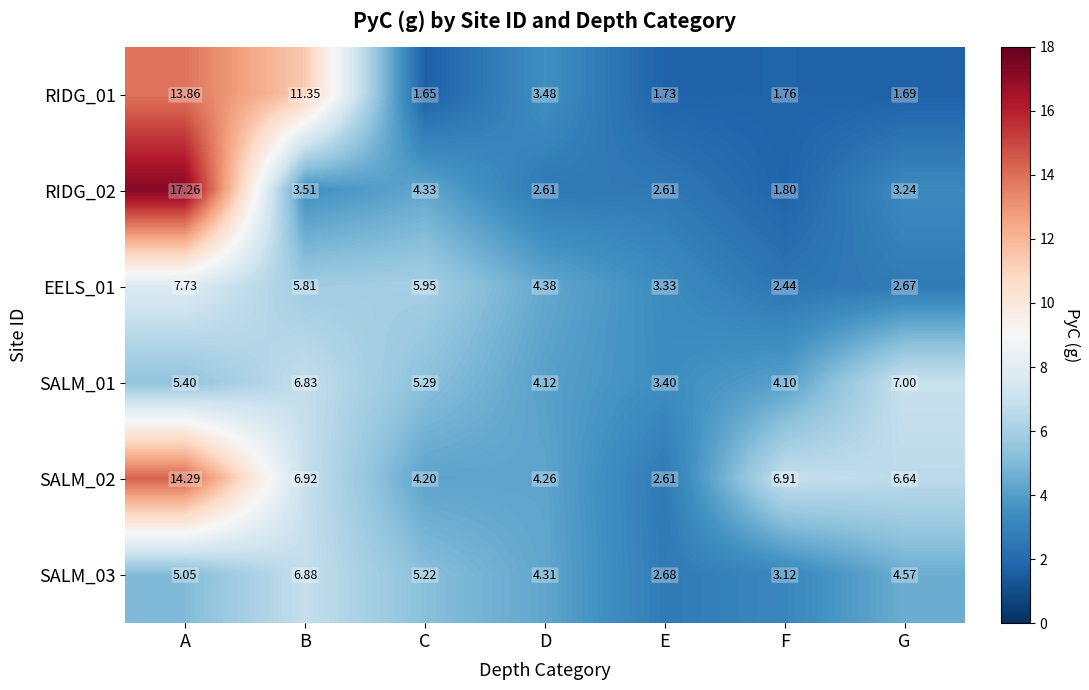

At F, list the series in order from largest to smallest.

SALM_02, SALM_01, SALM_03, EELS_01, RIDG_02, RIDG_01